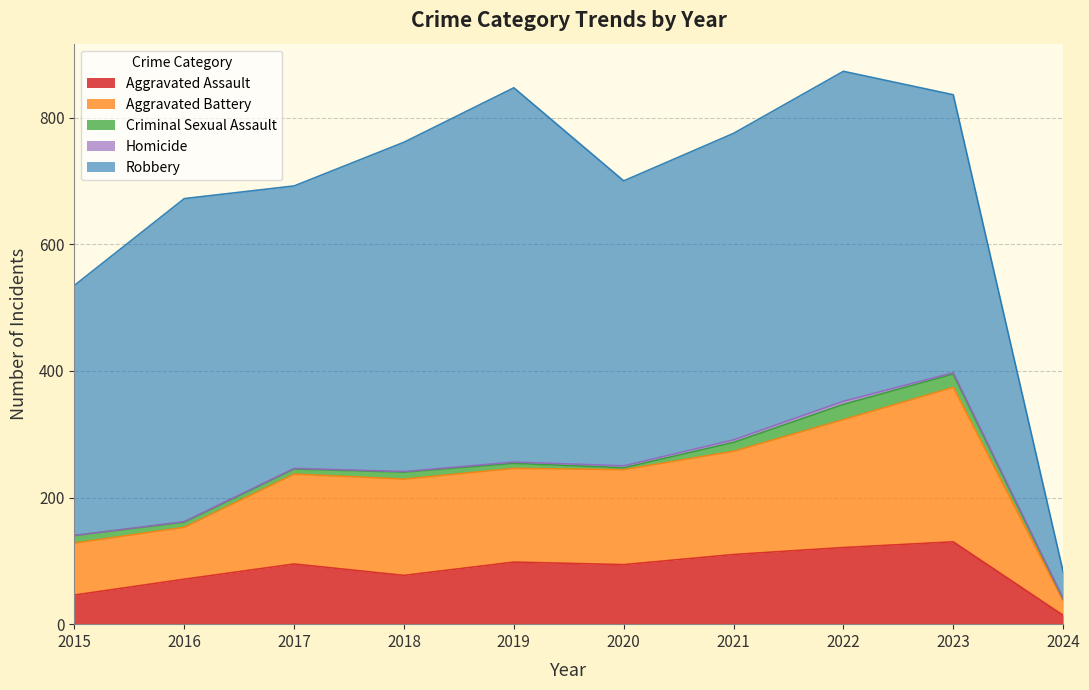

True or false: Aggravated Assault and Homicide intersect in this chart.

False